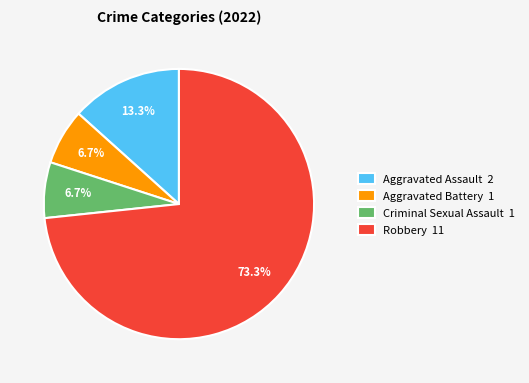

What is the total percentage of Aggravated Battery 1 and Robbery 11?

80.0%